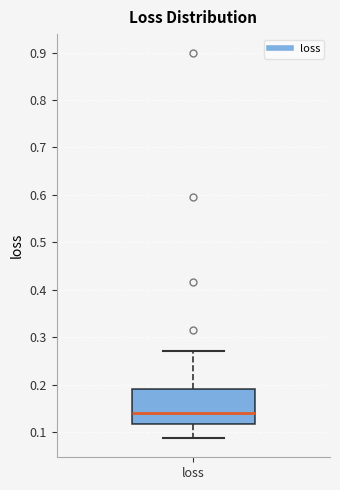

Transcribe this box plot: give where the median line is, the range the box spans, and where the two whiskers end, as read against the y-axis. The values are not printed on the chart, so give them approximately, as read against the axis.

median 0.14, box 0.12 to 0.19, whiskers 0.09 to 0.27